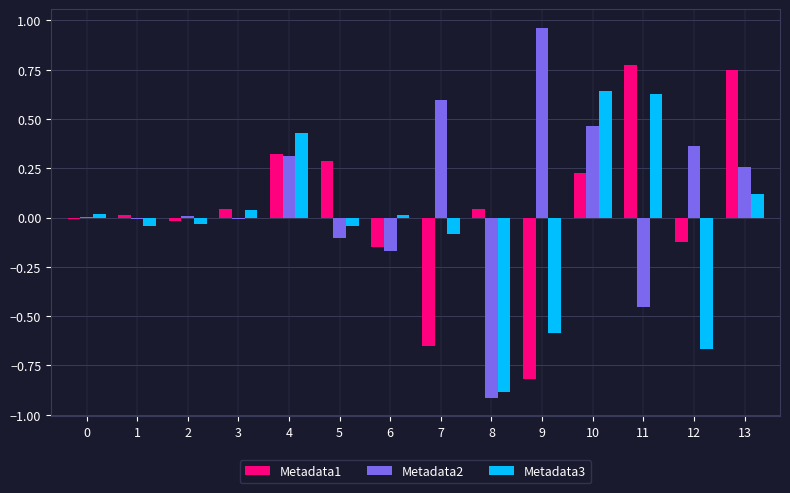

Which series changed the most between 2 and 9?

Metadata2